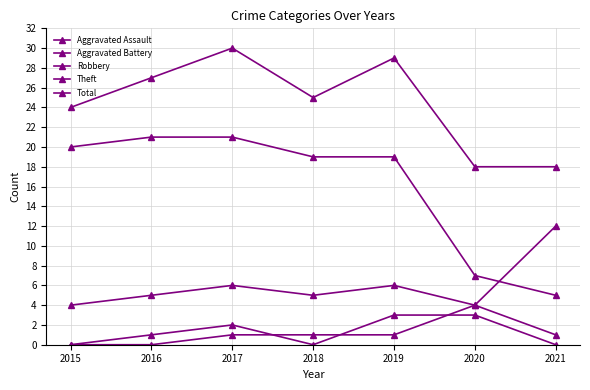

What is the difference between the second highest and second lowest values in the Theft series?

14